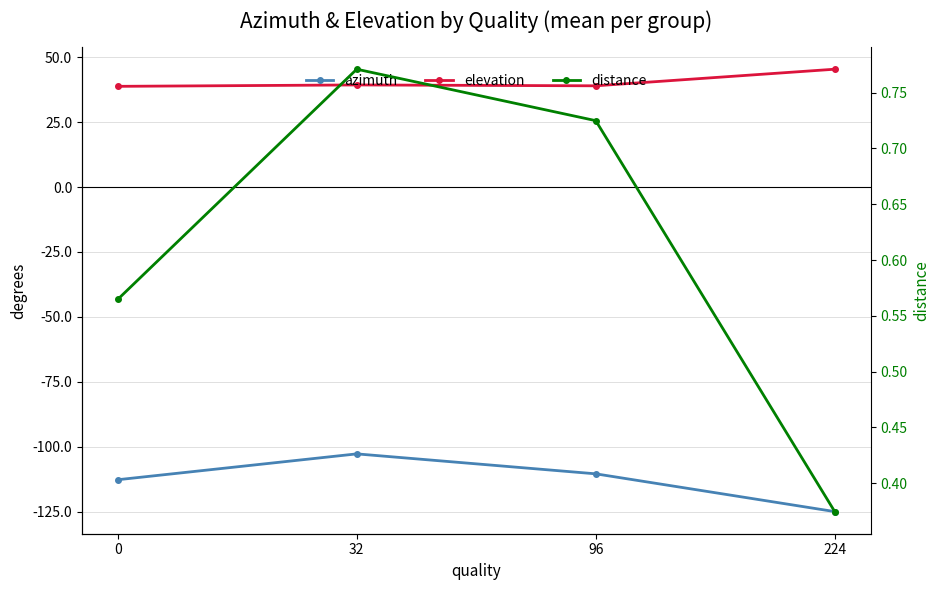

True or false: azimuth and distance intersect in this chart.

False